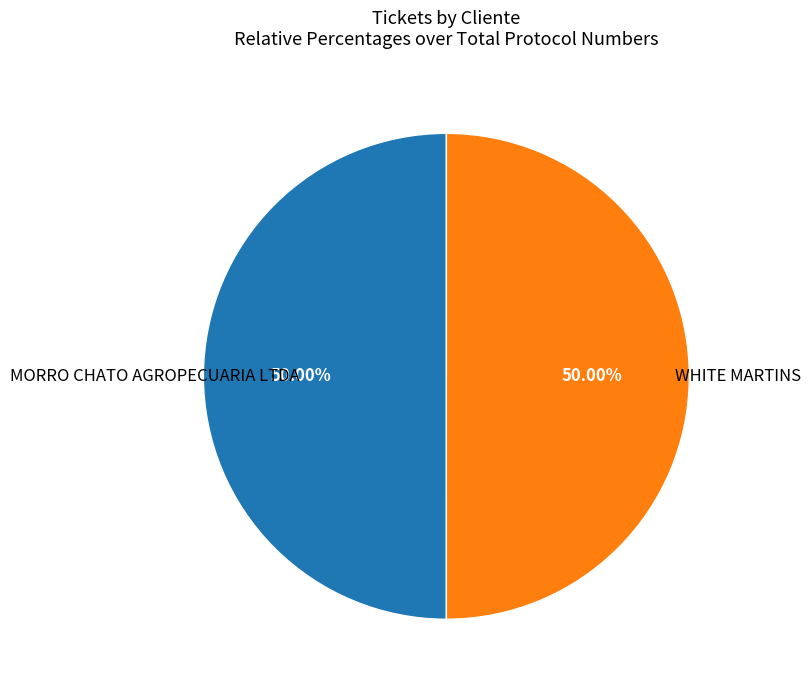

Approximately how many times larger is the value at WHITE MARTINS compared to MORRO CHATO AGROPECUARIA LTDA?

1.0